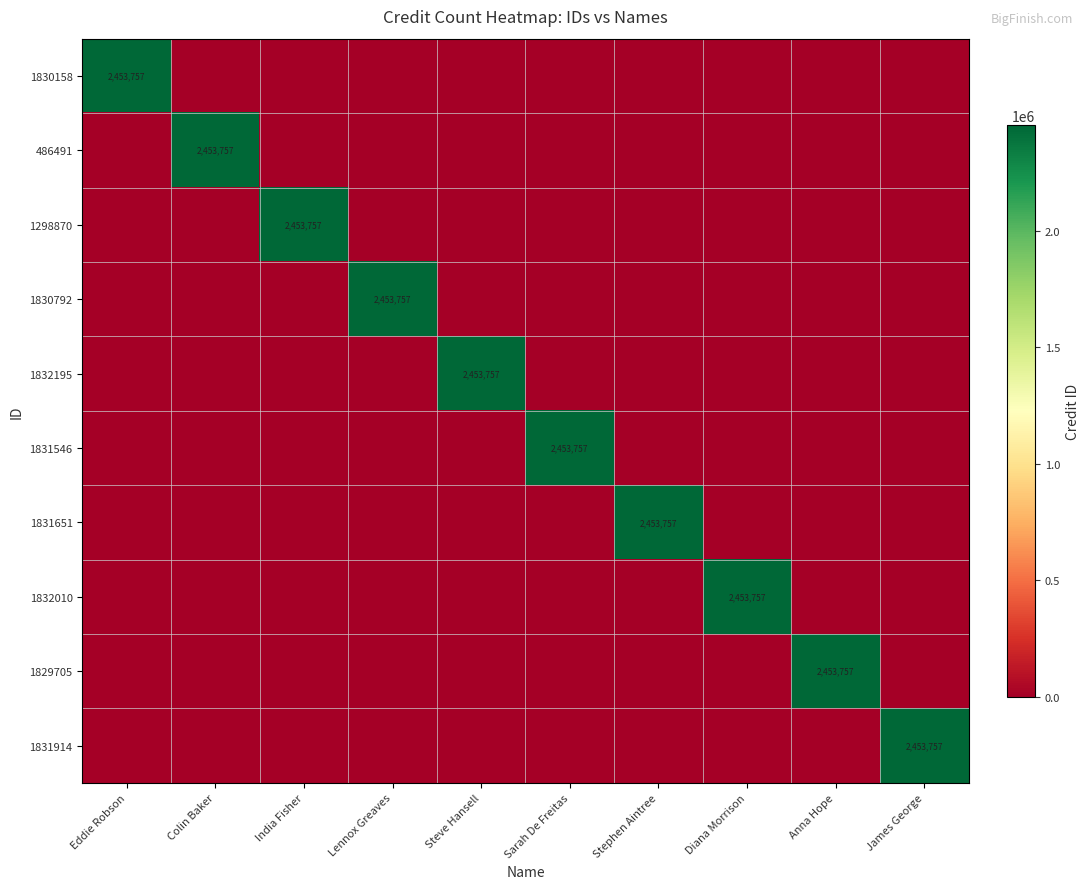

Which label corresponds to the smallest value in the chart?

Colin Baker